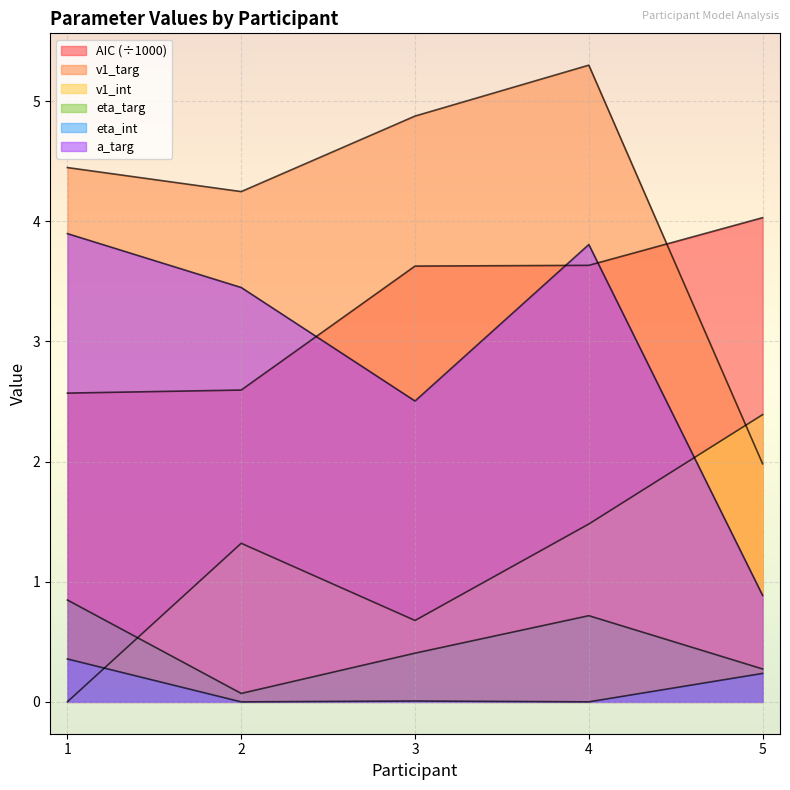

Between which two adjacent categories do eta_int and v1_int first intersect?

1 and 2